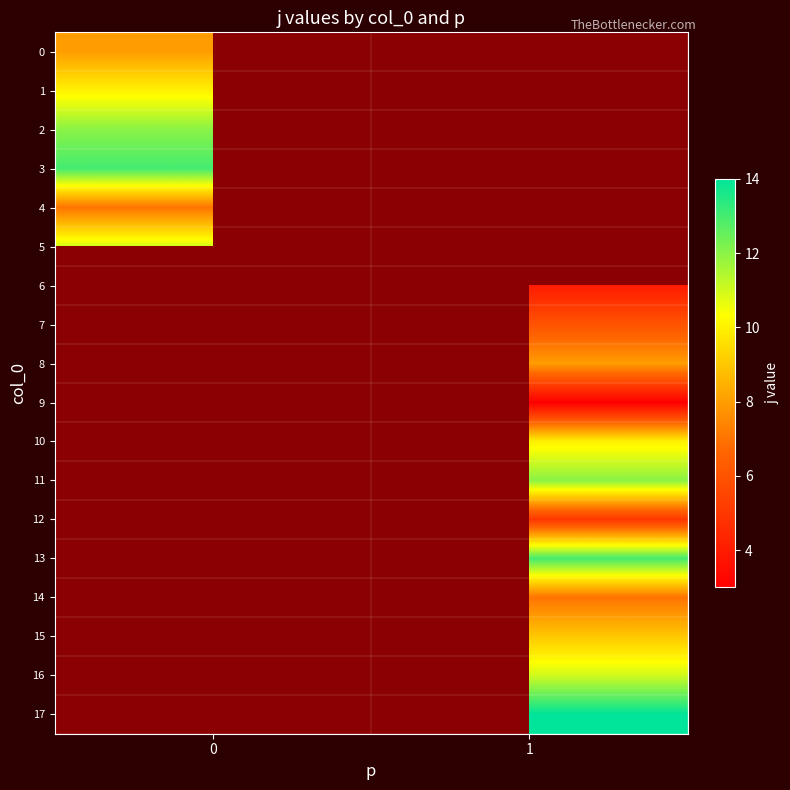

Is the value of 7 at 1 greater than the value of 4 at 1?

No